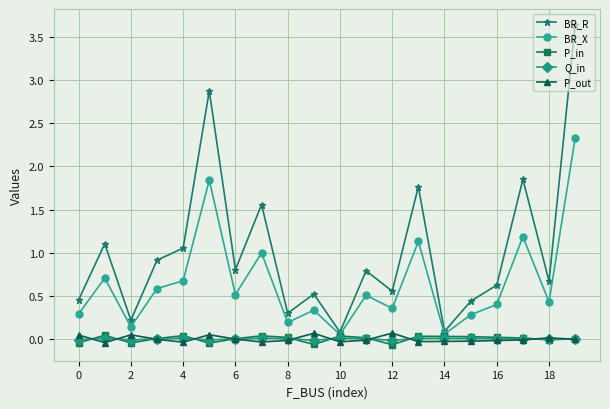

How many categories are shown in the chart?

20